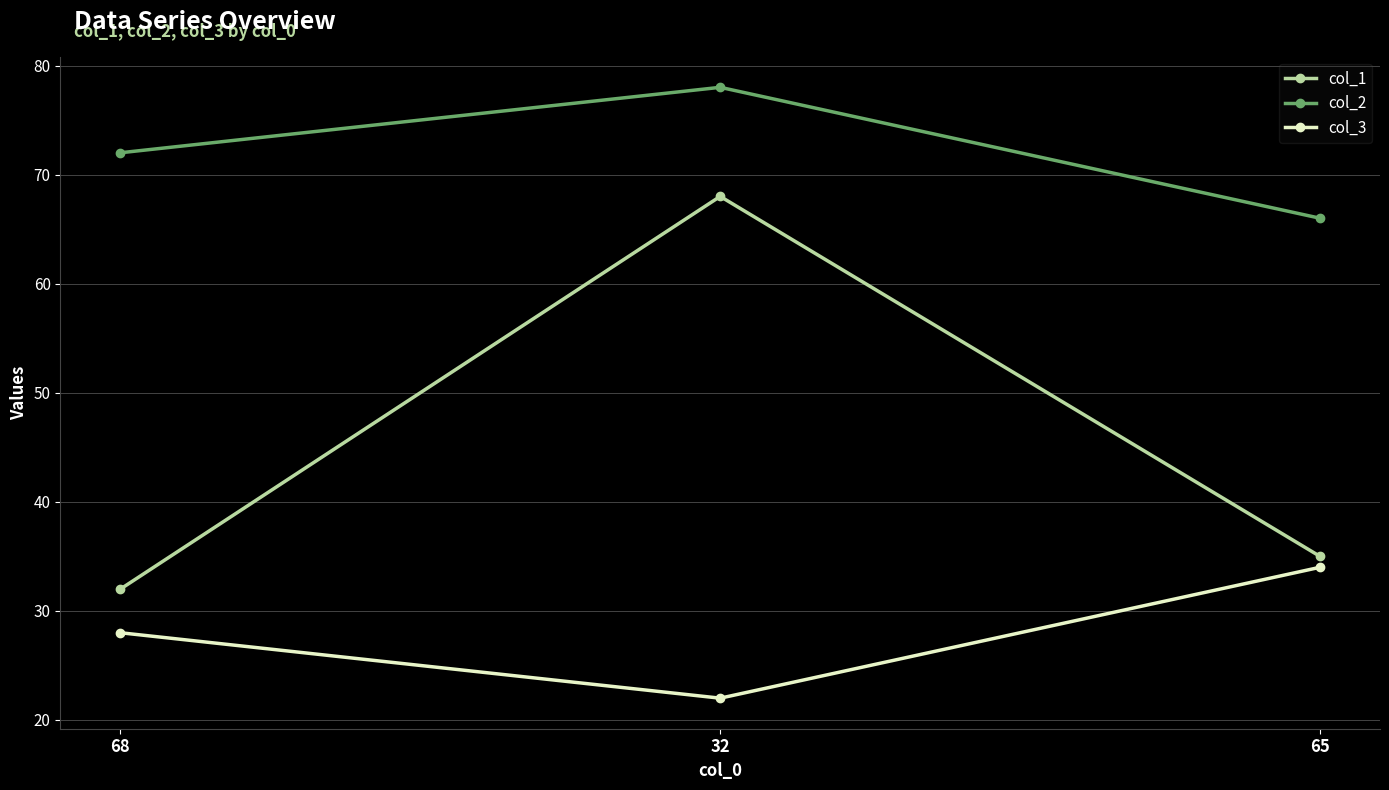

Reading left to right, list all the values displayed in this chart.

col_1: 68=32	32=68	65=35
col_2: 68=72	32=78	65=66
col_3: 68=28	32=22	65=34